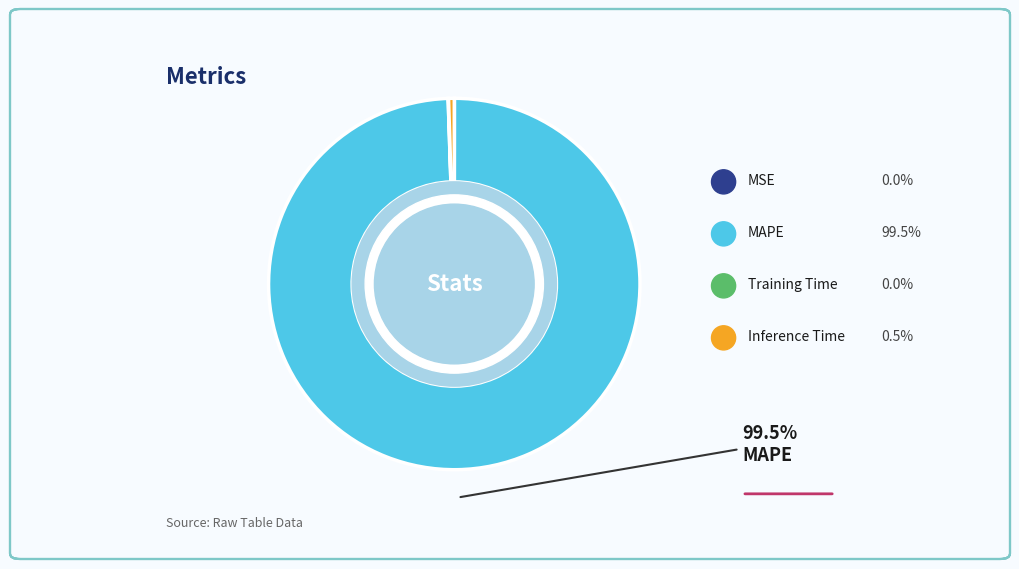

Count the number of slices in the pie.

4